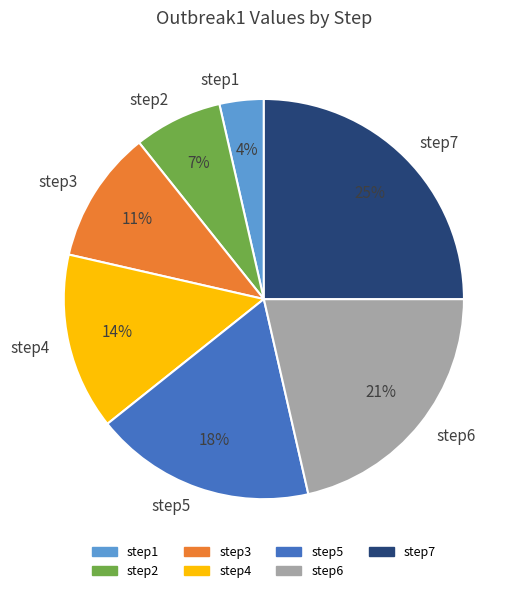

To the nearest percent, what percentage of the pie is step2?

7%